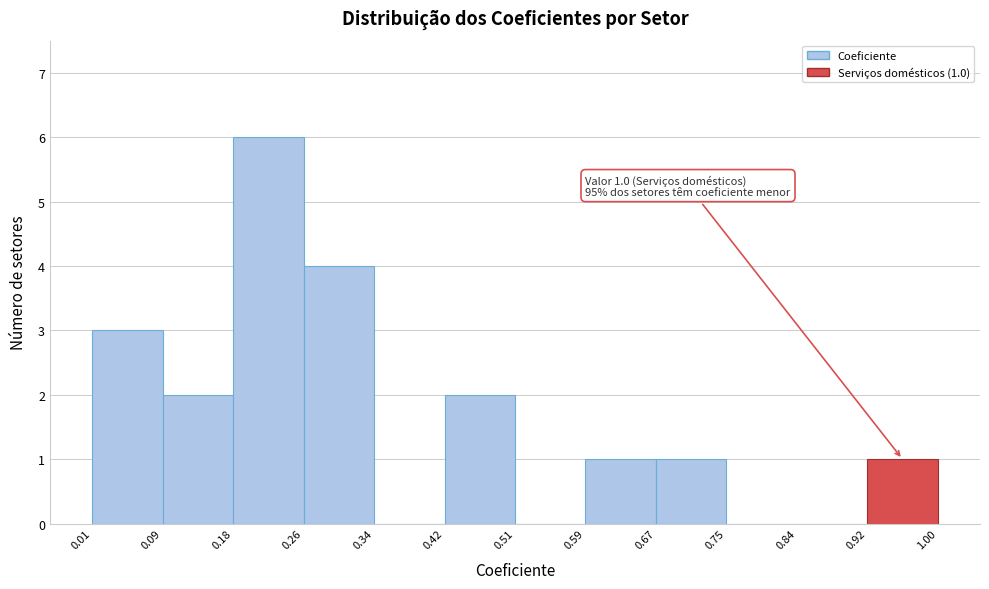

Over which range of the x-axis is the bar tallest?

0.18 to 0.26